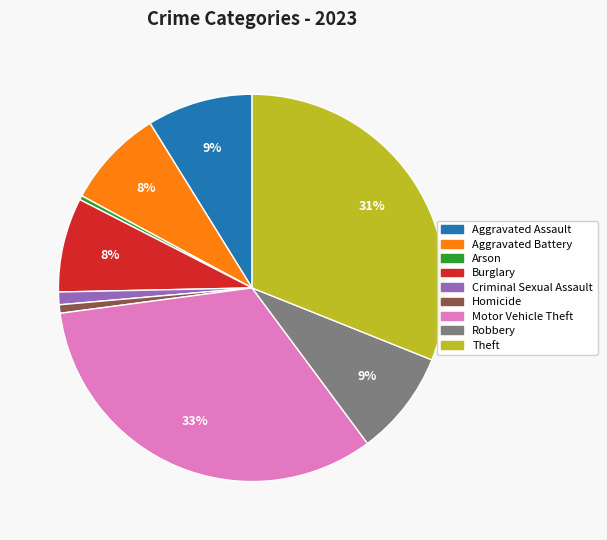

How many slices are in this pie chart?

9